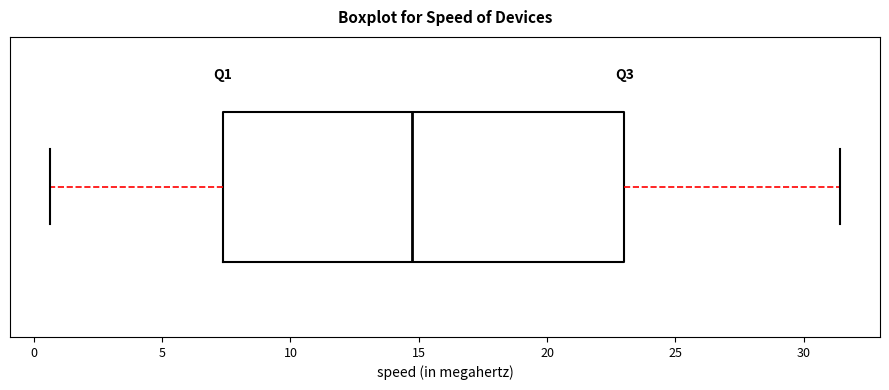

Read this box plot against the x-axis: the position of the median line, the range covered by the box, and the ends of both whiskers. The values are not printed on the chart, so give them approximately, as read against the axis.

median 14.5, box 7.5 to 23.0, whiskers 0.5 to 31.5